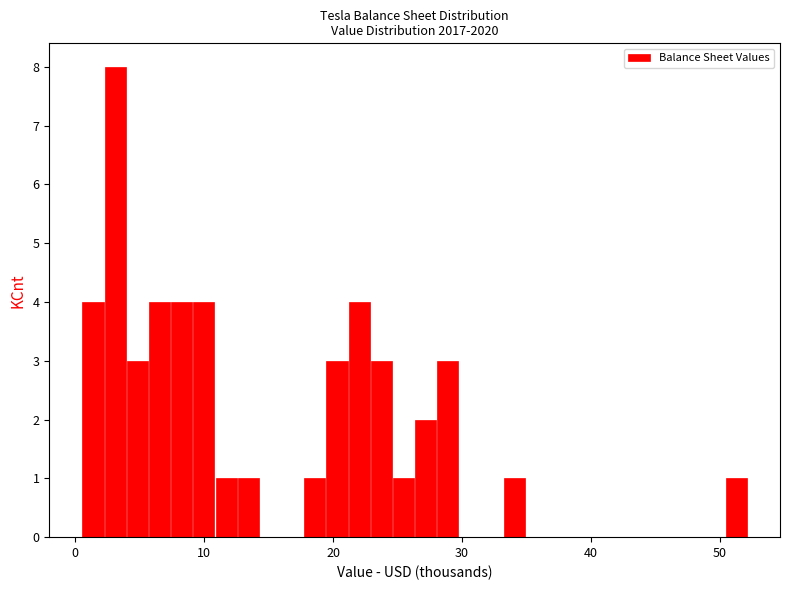

Around what value on the x-axis is the tallest bar? Give the approximate position of its centre, as read against the axis.

3